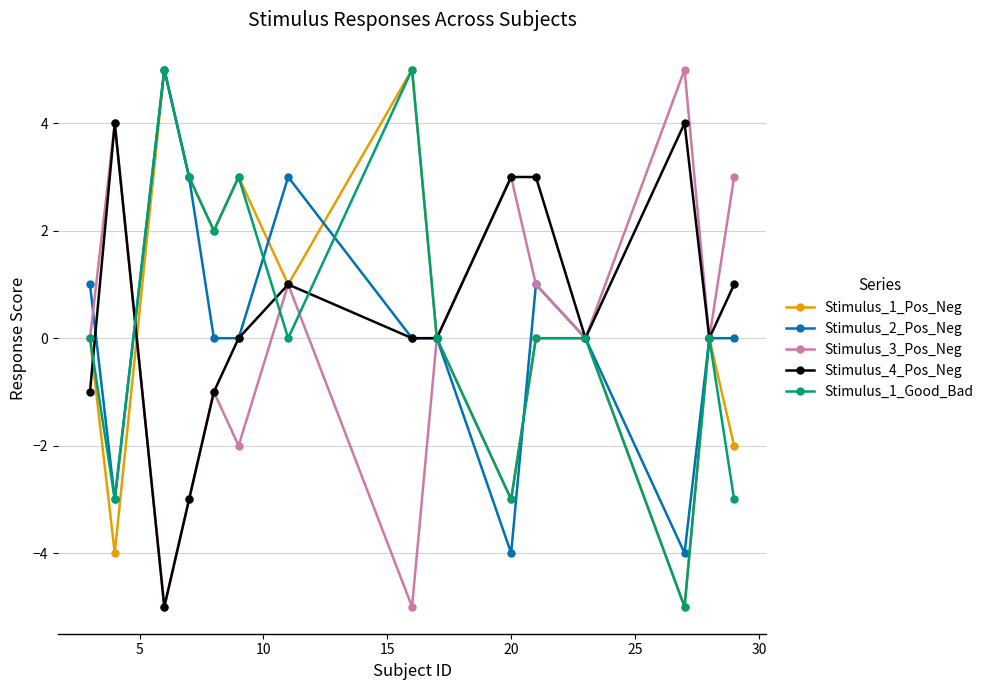

What is the value of the Stimulus_4_Pos_Neg point at the 4th from the left?

-3